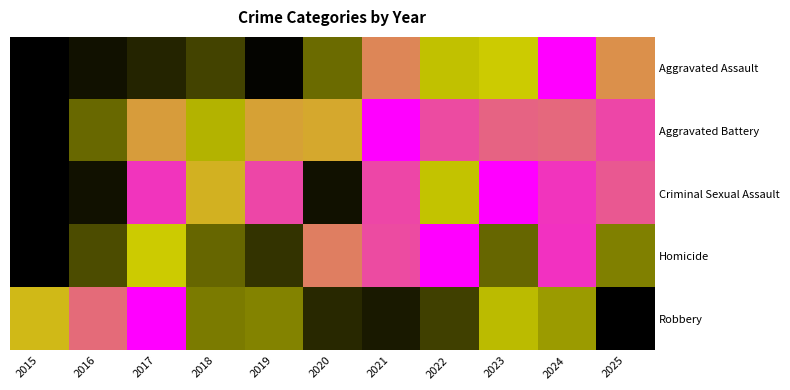

At 2022, list the series in order from largest to smallest.

Homicide, Aggravated Battery, Criminal Sexual Assault, Aggravated Assault, Robbery